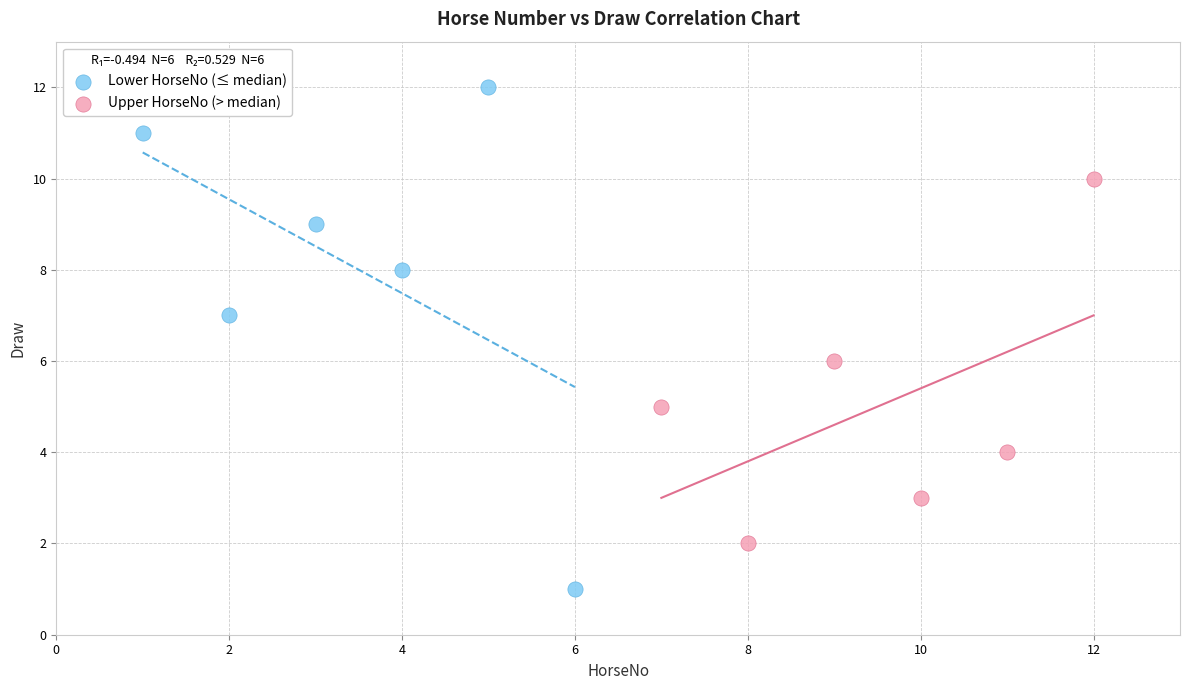

Which series contains the lowest Y value?

Lower HorseNo (≤ median)